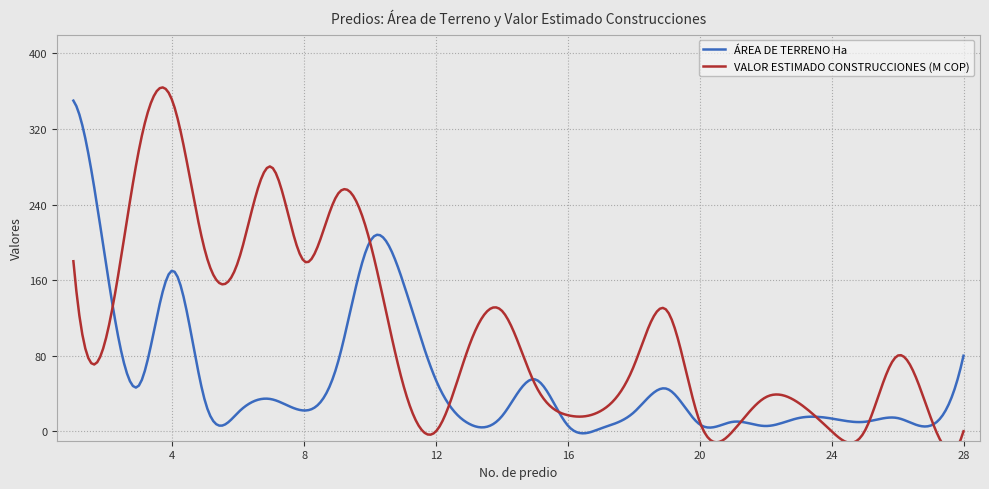

What is the difference between the ÁREA DE TERRENO Ha values at 14 and 13?

8.0